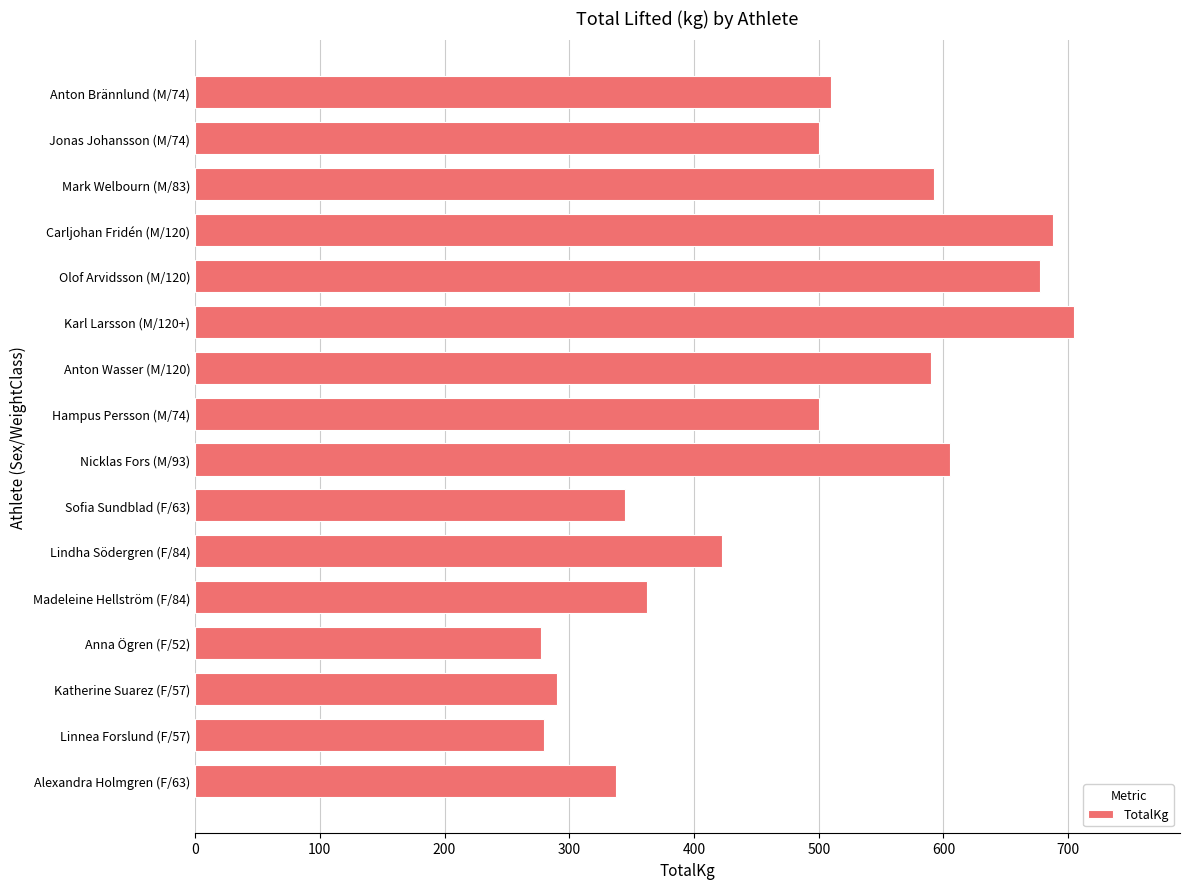

What is the label of the 13th bar from the bottom?

Carljohan Fridén (M/120)